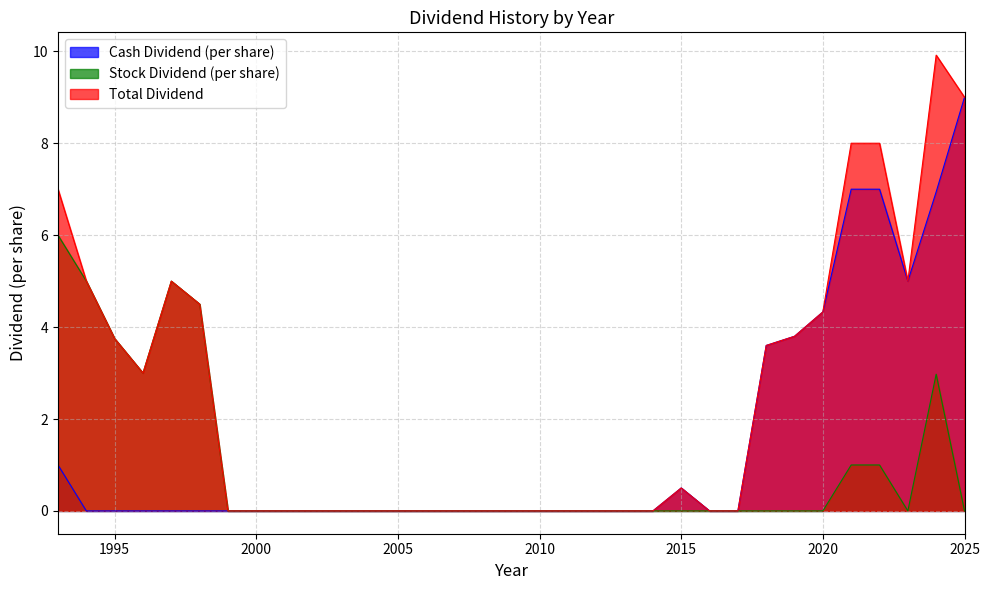

Which series has the widest spread of values?

Total Dividend